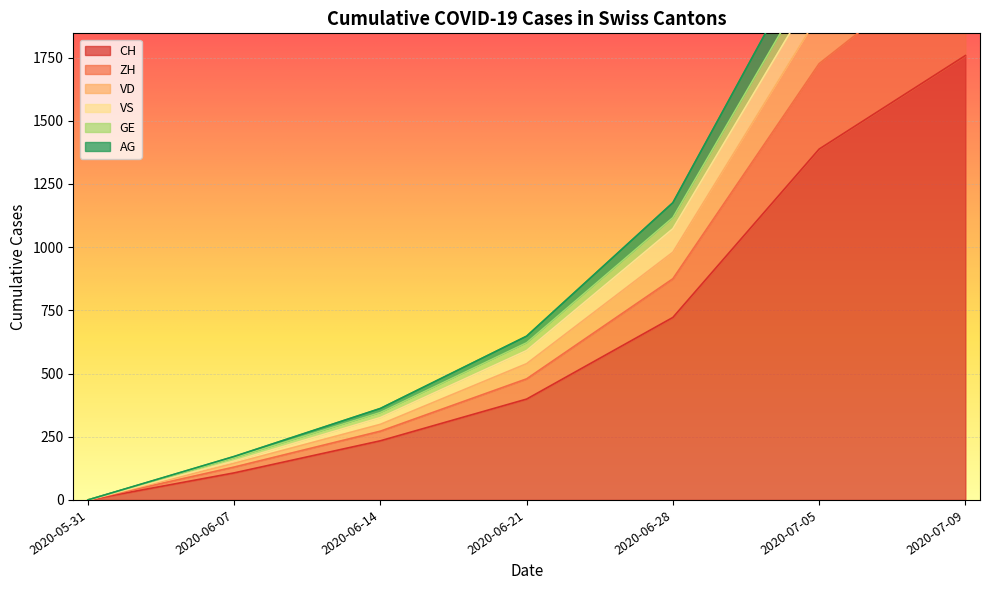

At which label is CH closest to 879?

2020-06-28